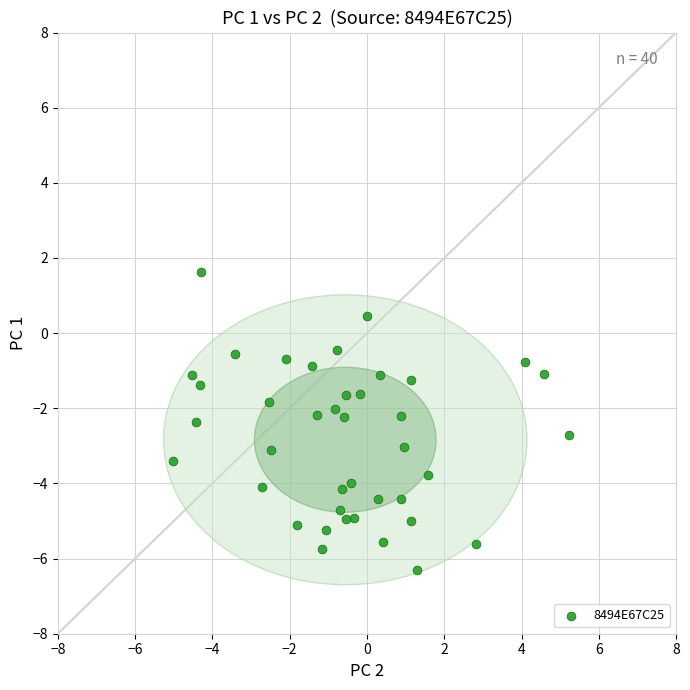

What is the range of X values (max minus min)?

10.3